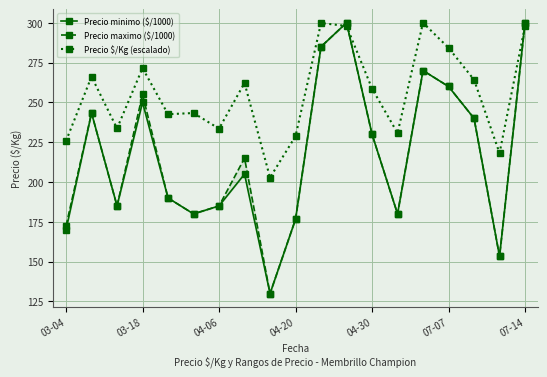

What are all the series names shown in the legend?

Precio minimo ($/1000), Precio maximo ($/1000), Precio $/Kg (escalado)